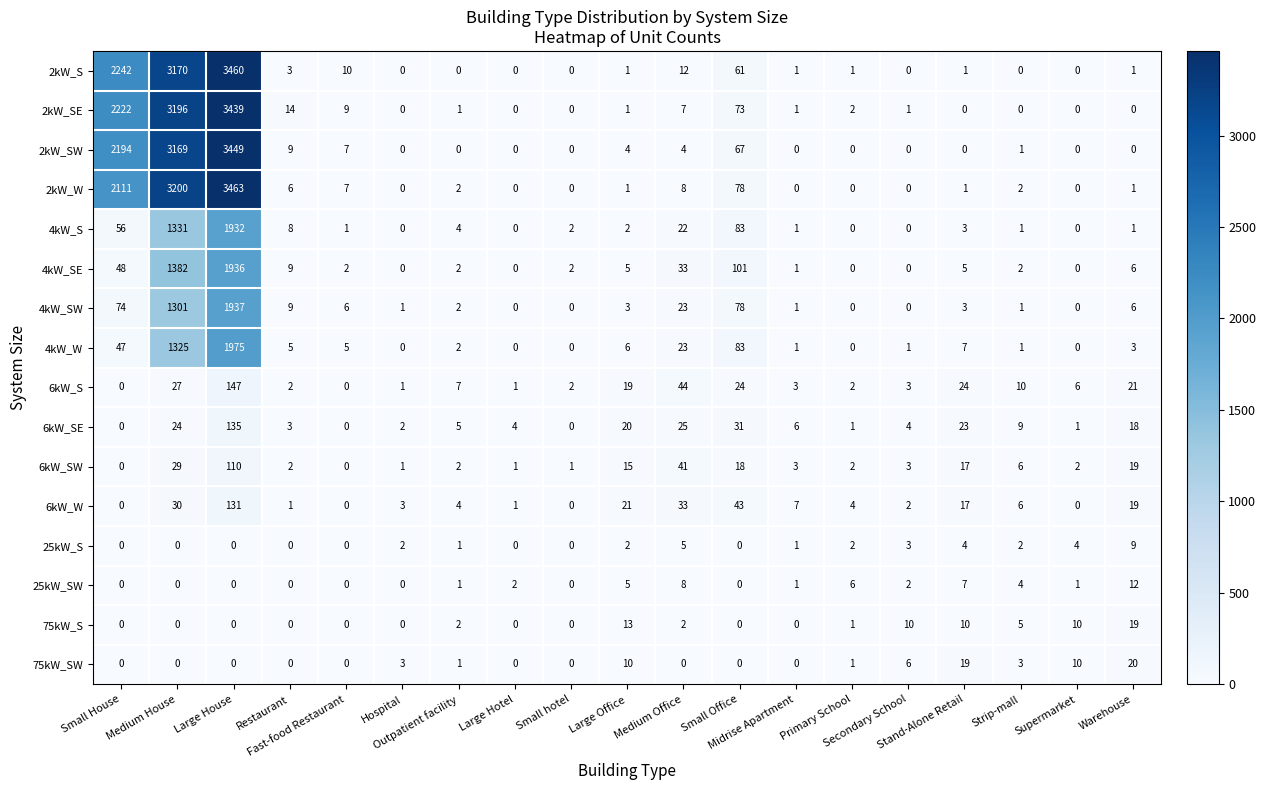

List the series in order of their peak value, highest first.

2kW_W, 2kW_S, 2kW_SW, 2kW_SE, 4kW_W, 4kW_SW, 4kW_SE, 4kW_S, 6kW_S, 6kW_SE, 6kW_W, 6kW_SW, 75kW_SW, 75kW_S, 25kW_SW, 25kW_S